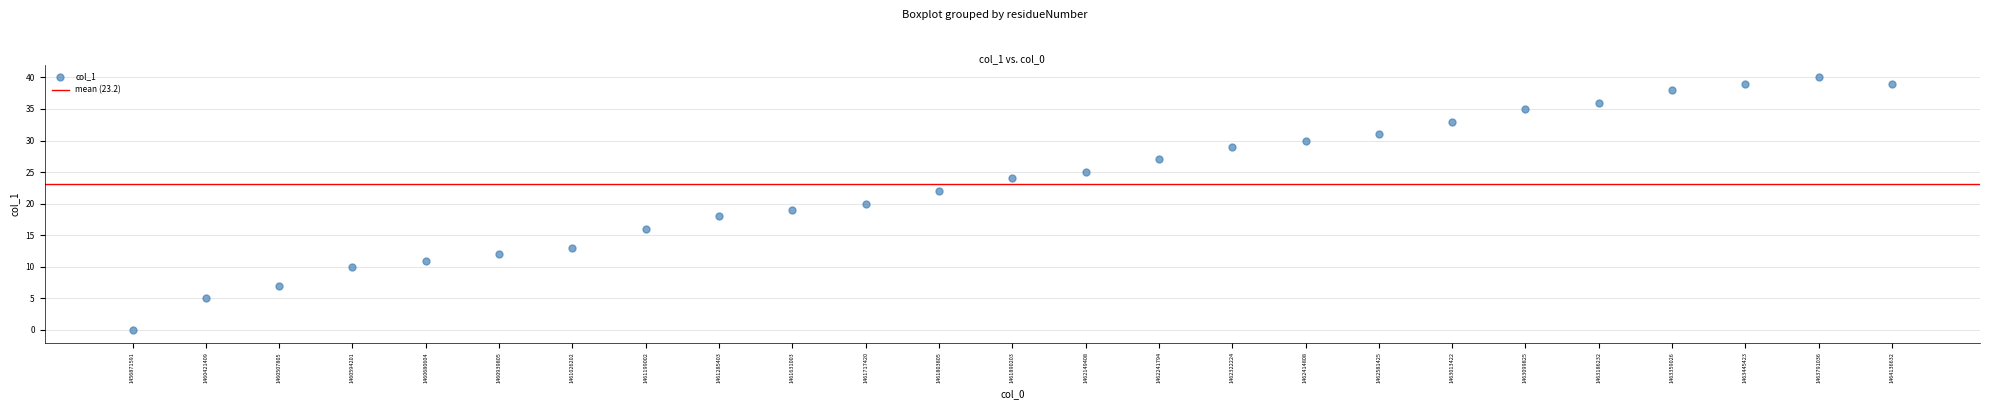

What is the range of Y values (max minus min)?

40